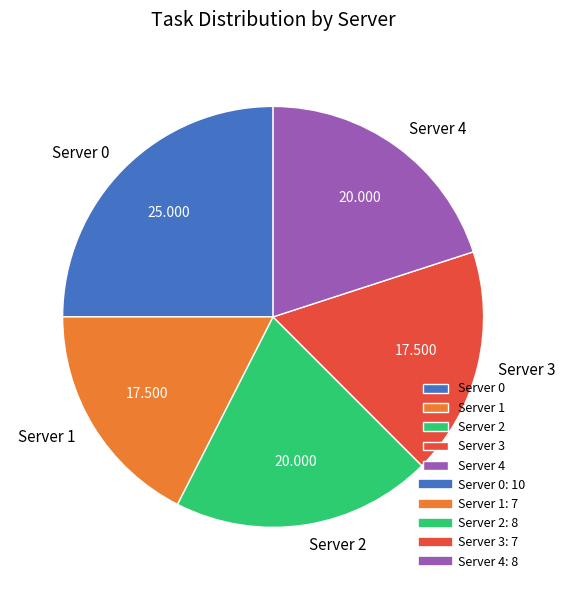

Is there any slice that represents more than half of the pie?

No